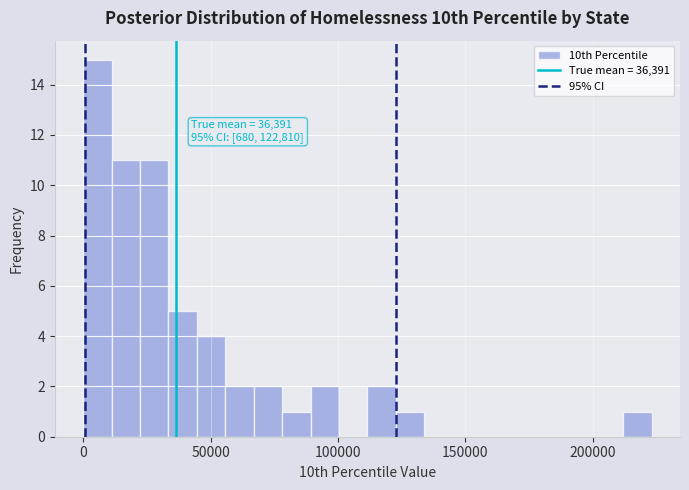

Around what value on the x-axis is the tallest bar? Give the approximate position of its centre, as read against the axis.

5000